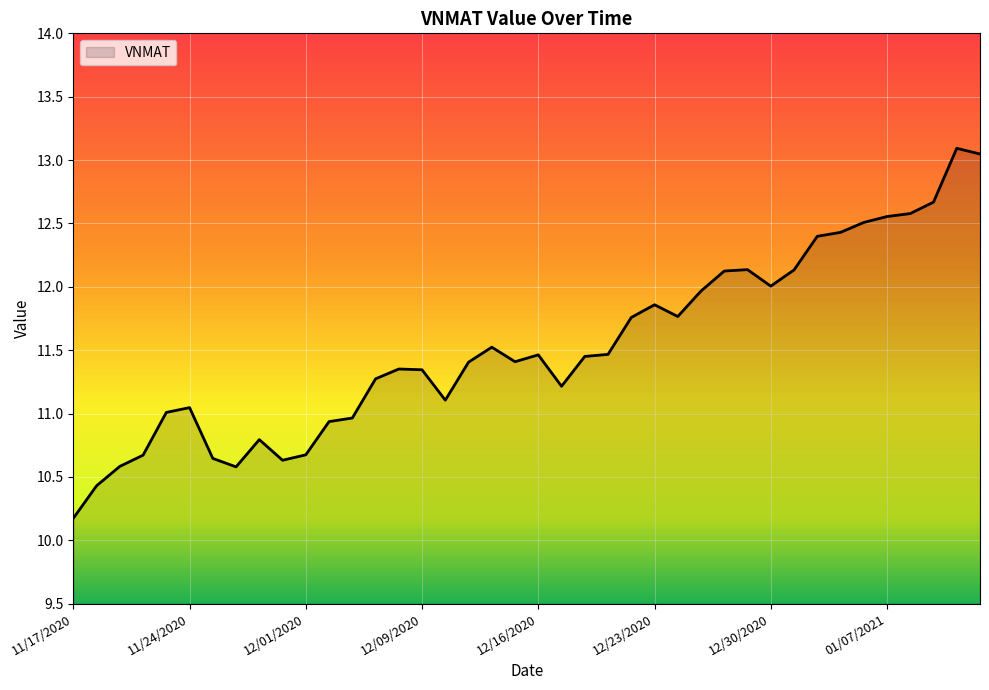

What is the minimum value shown in the chart?

10.2